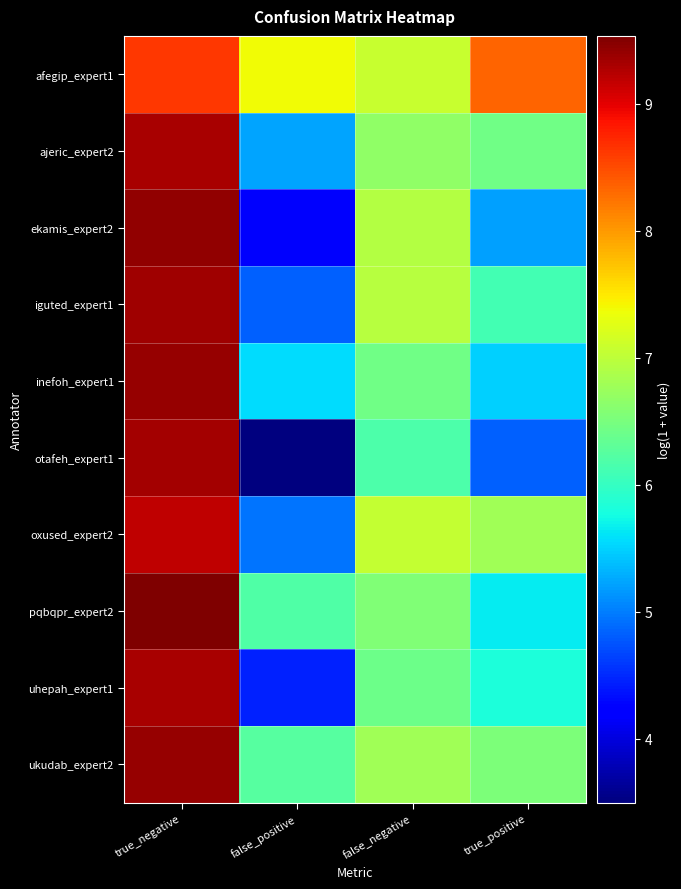

At which category is the sum across all series the highest?

true_negative